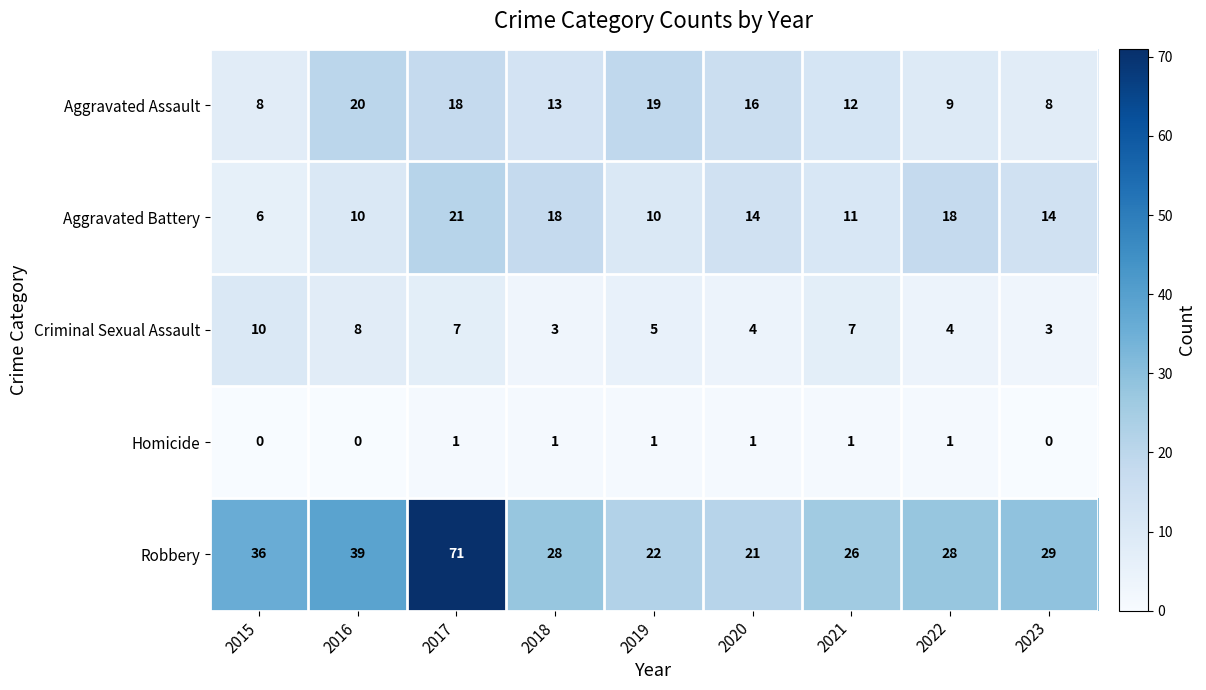

What is the approximate value of Aggravated Battery at 2017, to the nearest 5?

20